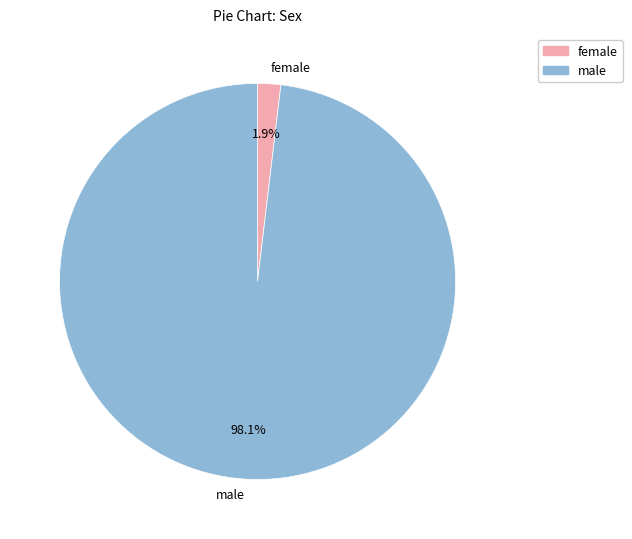

Which category has the smallest portion of the pie?

female